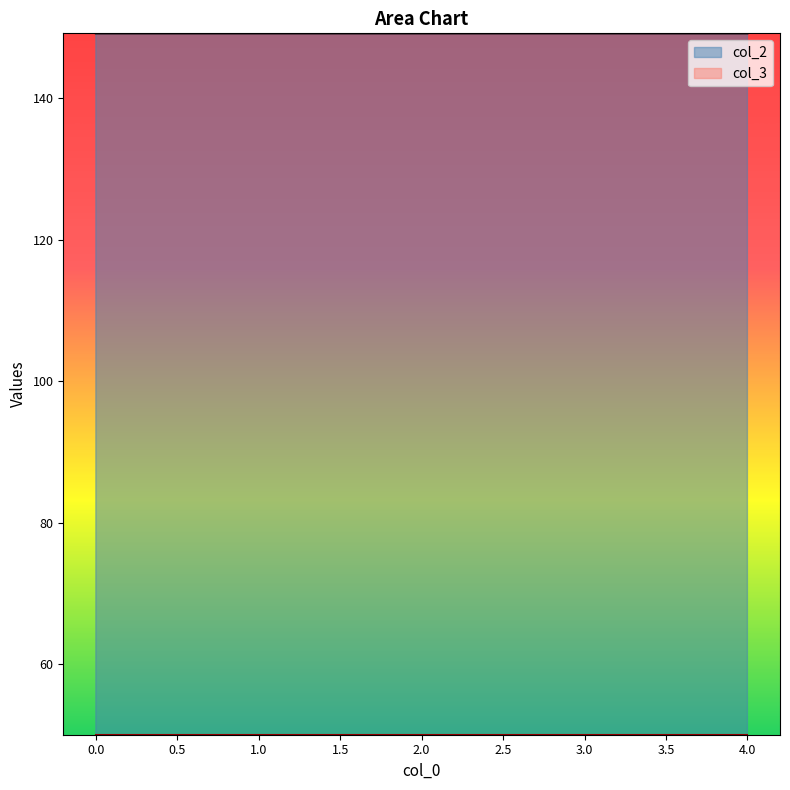

Rank the categories by value from highest to lowest.

3, 2, 4, 0, 1